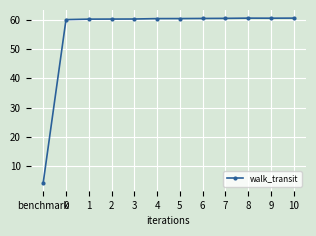

True or false: there are more than 0 points higher than both neighbors.

True